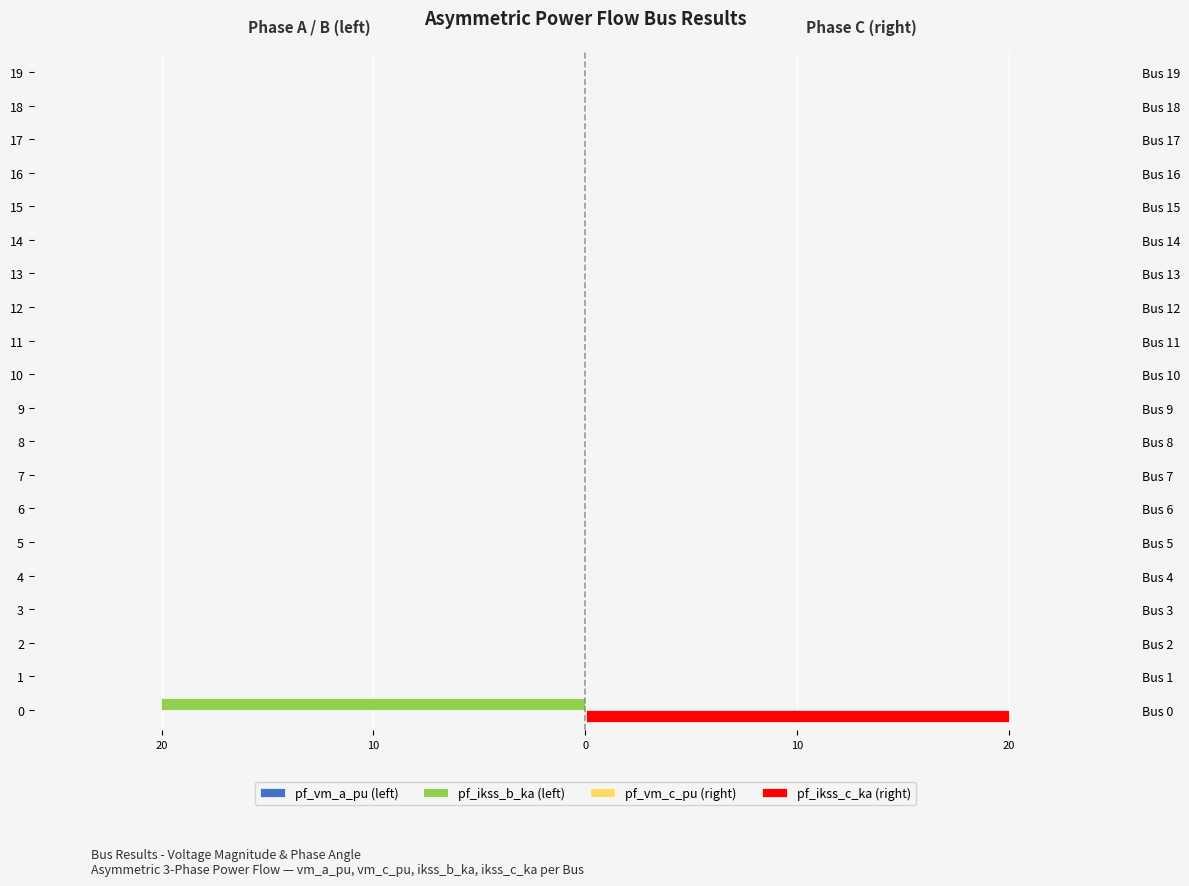

What are all the series names shown in the legend?

pf_vm_a_pu (left), pf_ikss_b_ka (left), pf_vm_c_pu (right), pf_ikss_c_ka (right)